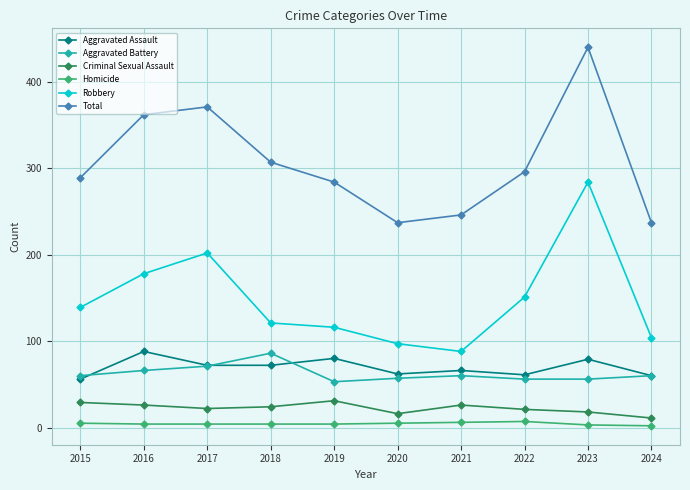

Is this an area chart (filled region under the line)?

No